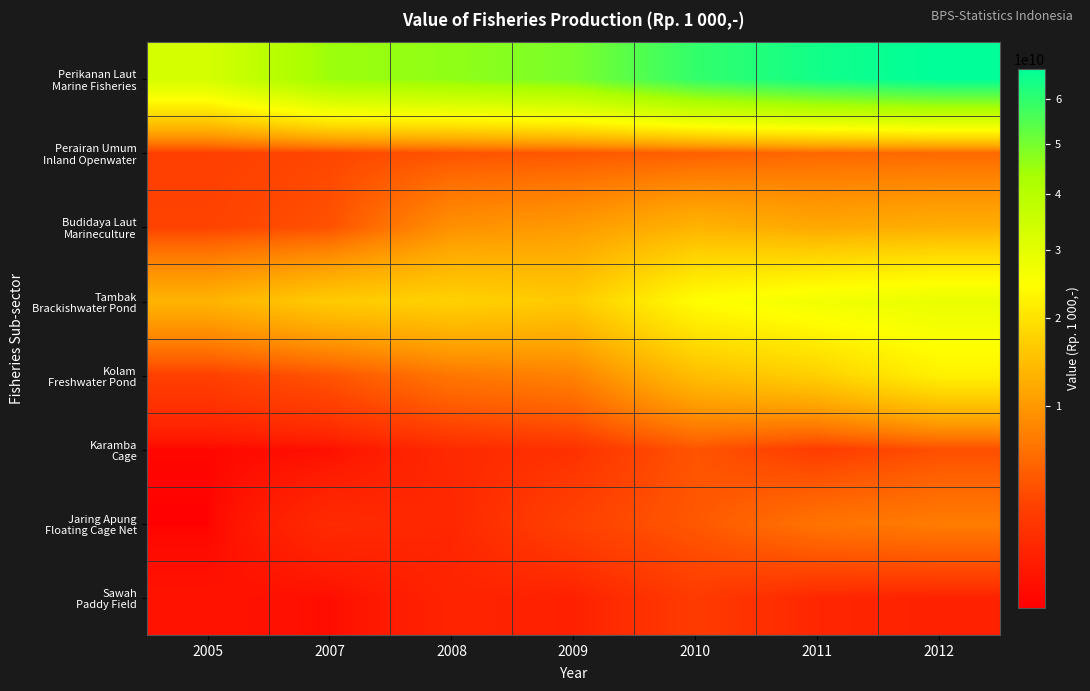

List the series in order of their peak value, lowest first.

Sawah Paddy Field, Karamba Cage, Perairan Umum Inland Openwater, Jaring Apung Floating Cage Net, Budidaya Laut Marineculture, Kolam Freshwater Pond, Tambak Brackishwater Pond, Perikanan Laut Marine Fisheries